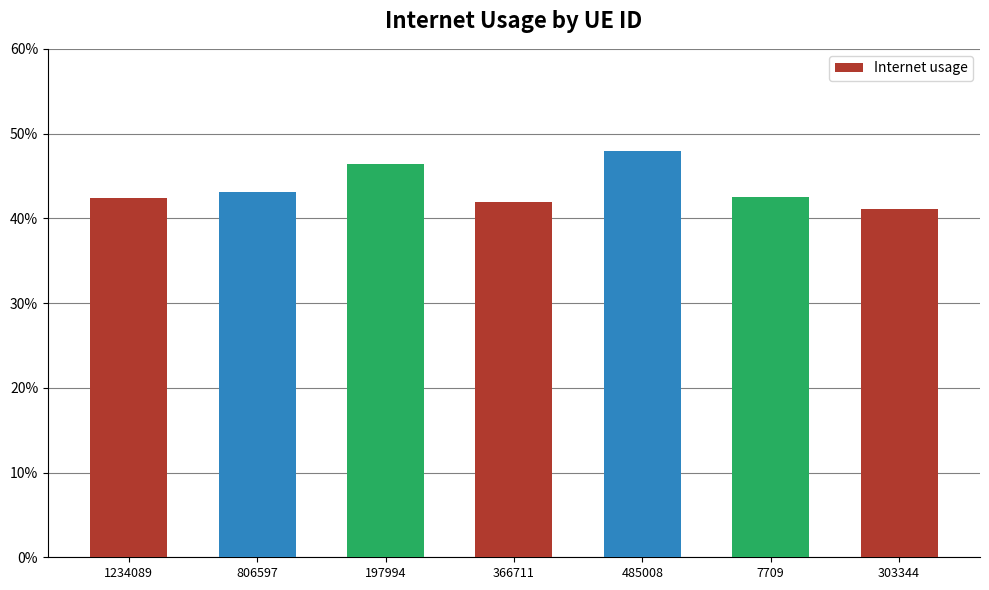

What is the sum of the values at 1234089 and 806597?

0.9